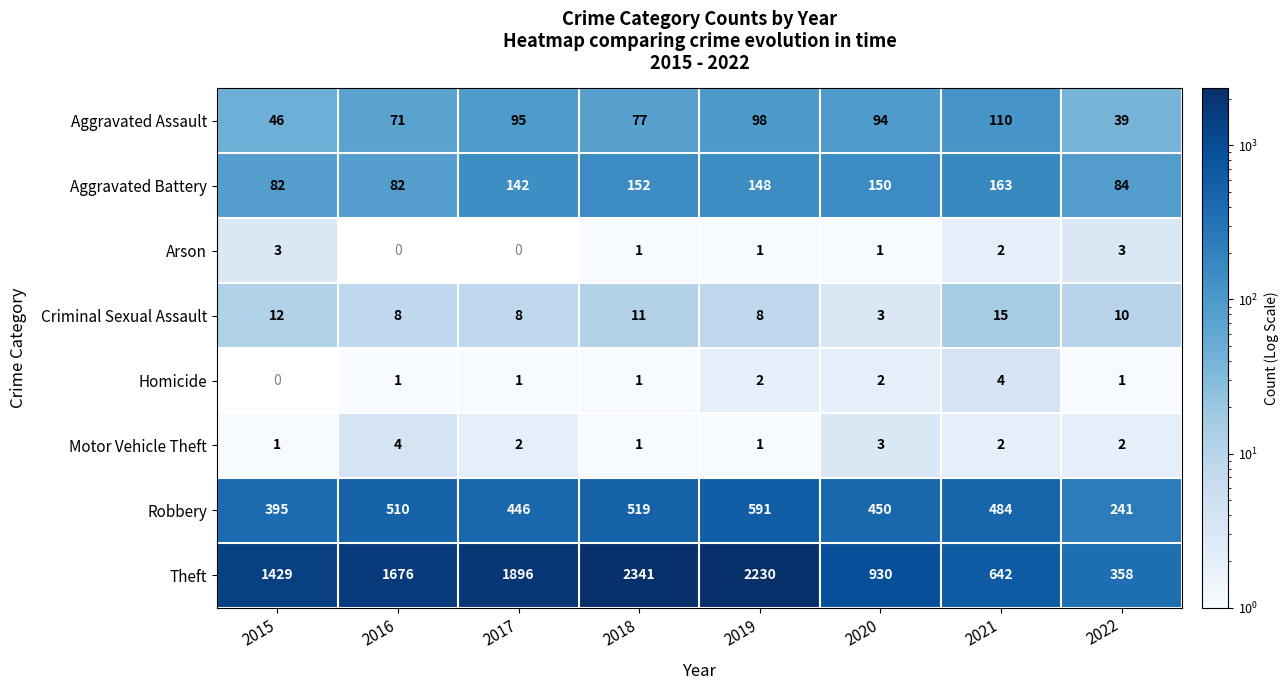

Rank the categories by Robbery value from lowest to highest.

2022, 2015, 2017, 2020, 2021, 2016, 2018, 2019